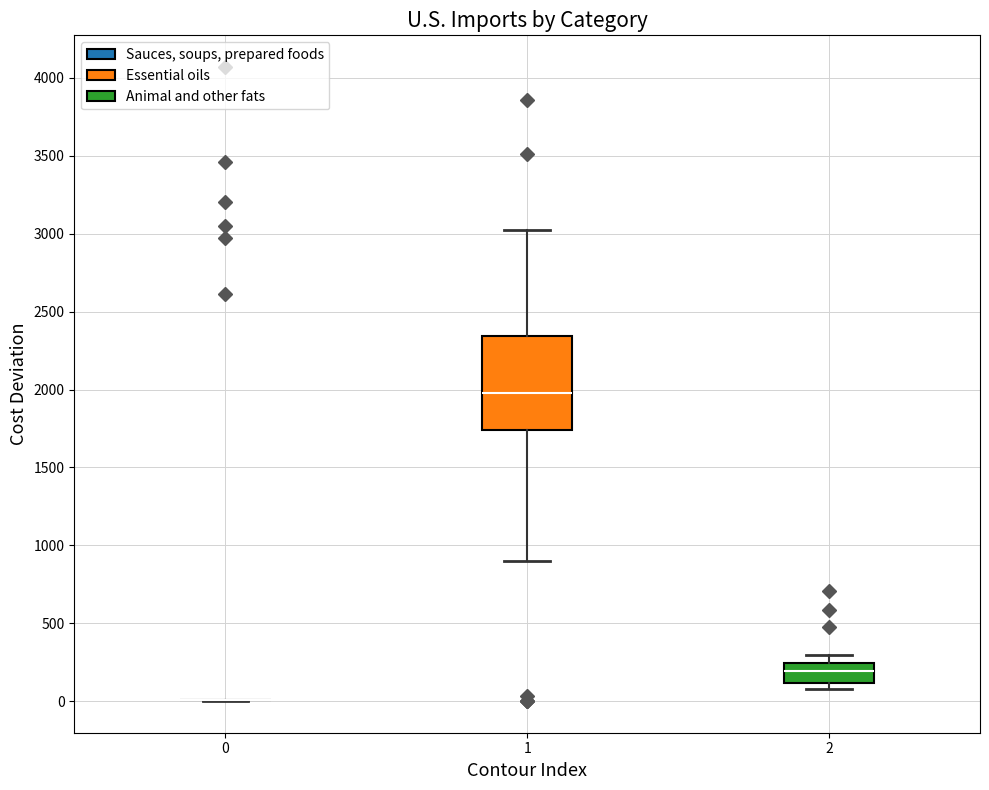

Reading left to right, read every box against the y-axis: the position of its median line, the range the box covers, and the ends of its whiskers. The values are not printed on the chart, so give them approximately, as read against the axis.

0: box collapsed to a line at 0, whiskers 0 to 0
1: median 2000, box 1750 to 2350, whiskers 900 to 3000
2: median 200, box 100 to 250, whiskers 100 (just below the box's lower edge) to 300